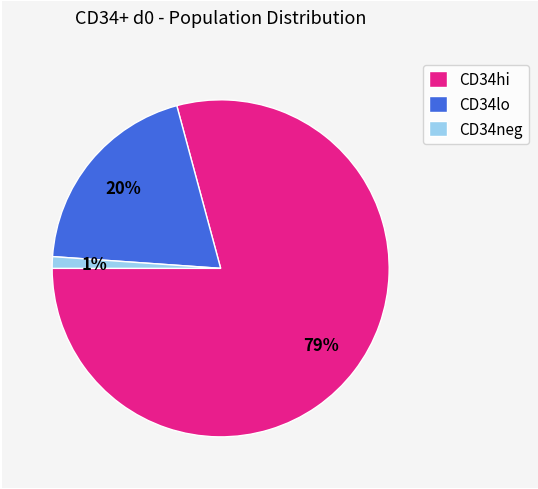

Combined, do CD34hi and CD34neg account for over 50%?

Yes